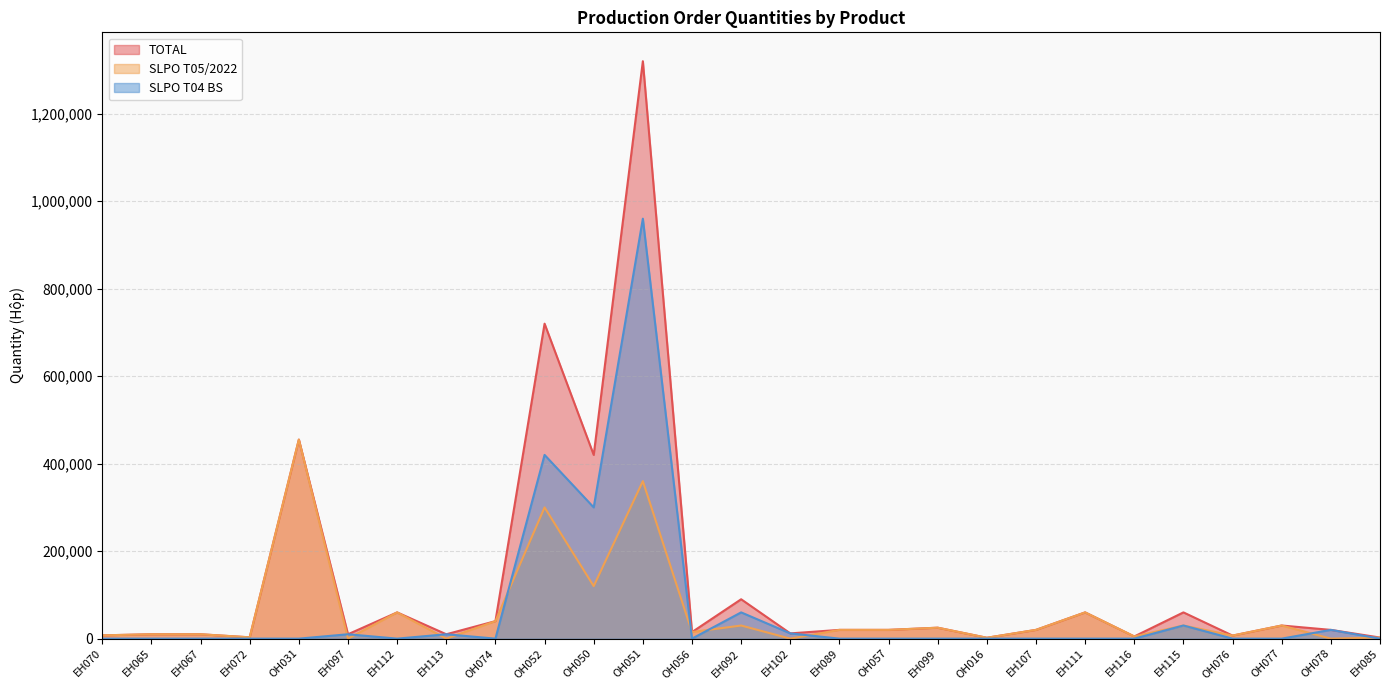

List the labels in order of SLPO T04 BS value, smallest first.

EH070, EH065, EH067, EH072, OH031, EH112, OH074, OH056, EH089, OH057, EH099, OH016, EH107, EH111, EH116, OH076, OH077, EH085, EH097, EH113, EH102, OH078, EH115, EH092, OH050, OH052, OH051